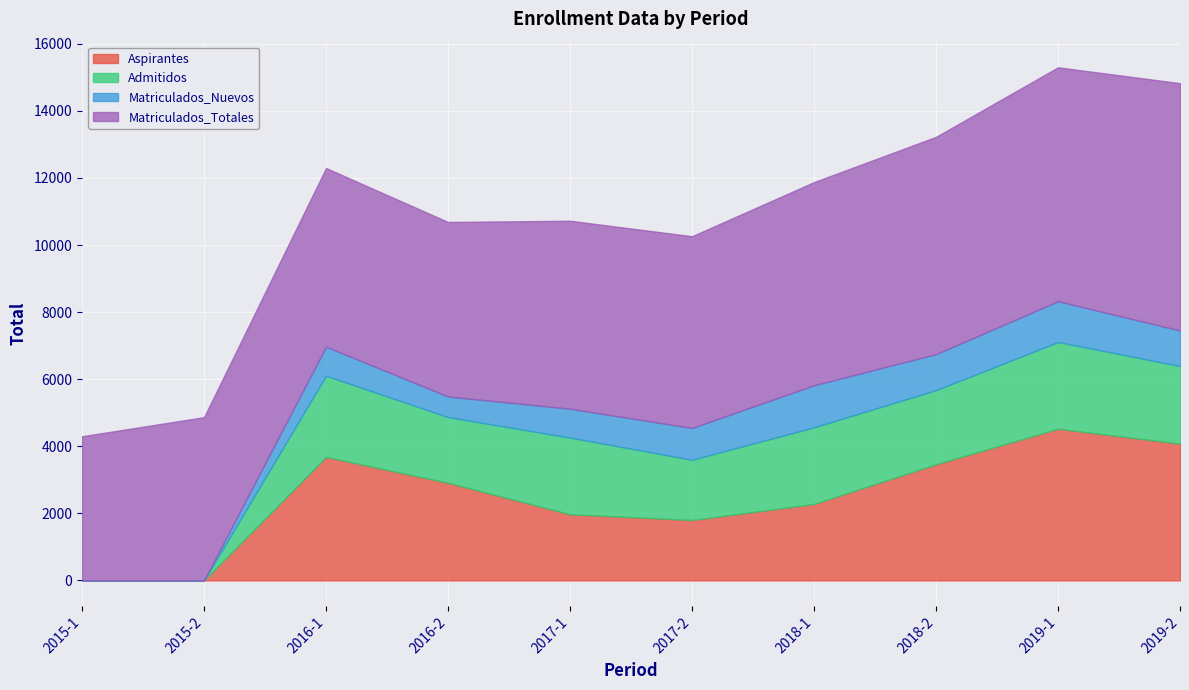

The Matriculados_Nuevos series shows 362 at 2016-2. True or false?

False